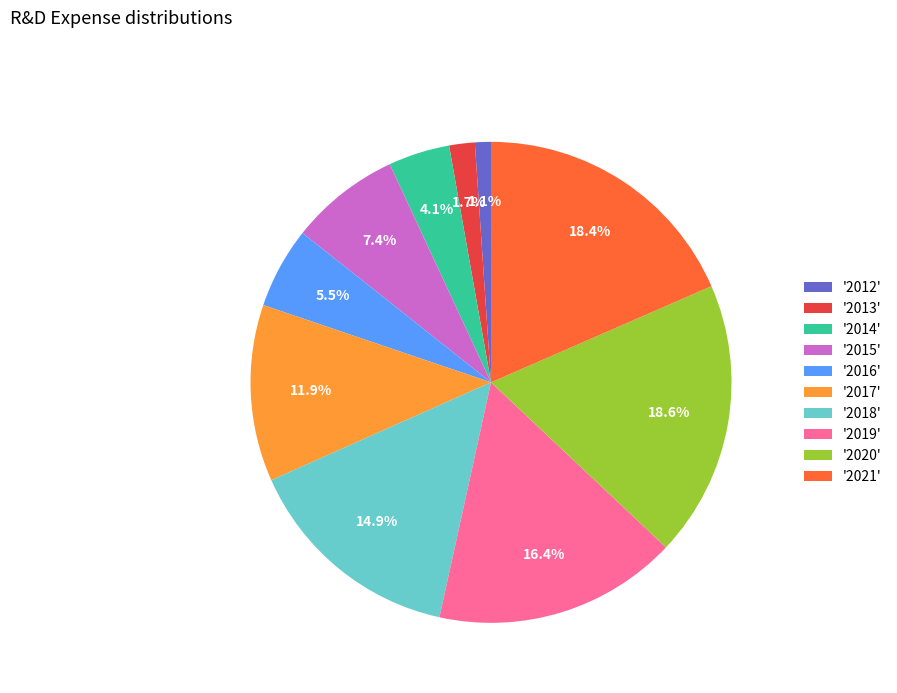

Which slice is the smallest?

'2012'